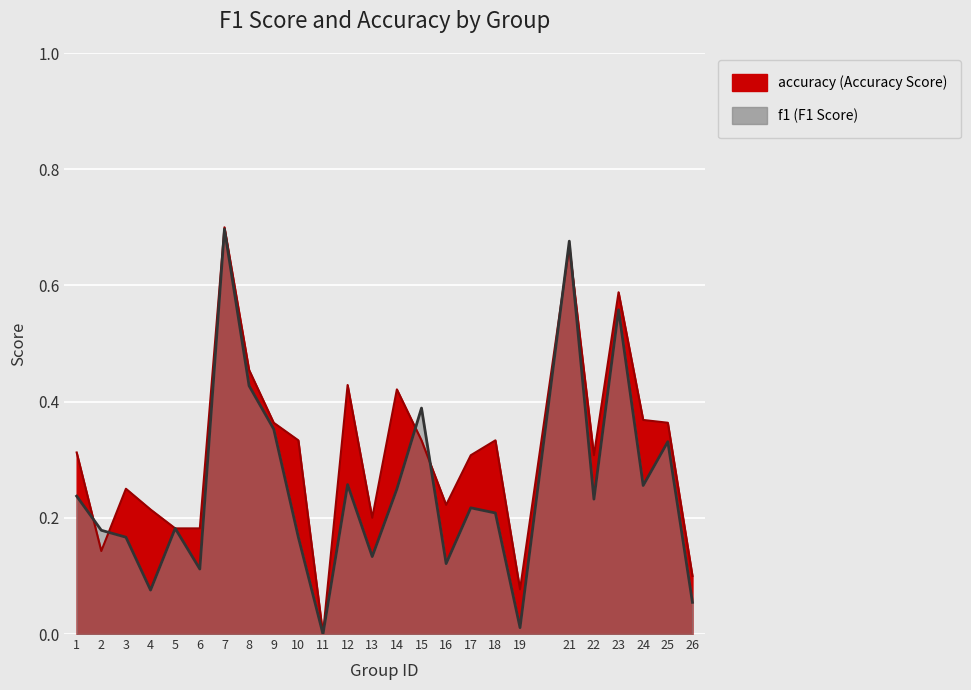

Reading left to right, what are all the values shown in this chart?

f1: 0.2	0.2	0.2	0.1	0.2	0.1	0.7	0.4	0.4	0.2	0.0	0.3	0.1	0.2	0.4	0.1	0.2	0.2	0.0	0.7	0.2	0.6	0.3	0.3	0.1
accuracy: 0.3	0.1	0.2	0.2	0.2	0.2	0.7	0.5	0.4	0.3	0.0	0.4	0.2	0.4	0.3	0.2	0.3	0.3	0.1	0.7	0.3	0.6	0.4	0.4	0.1